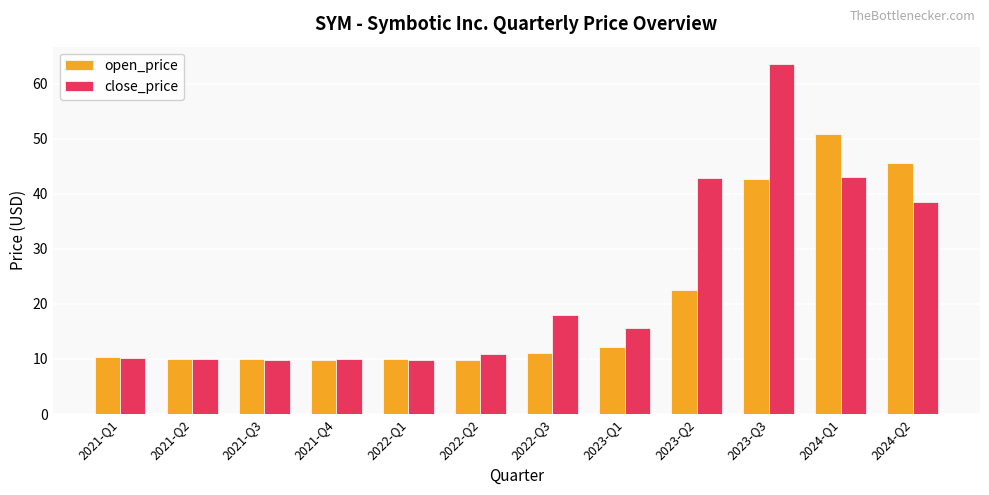

At how many categories does at least one series exceed 34?

4